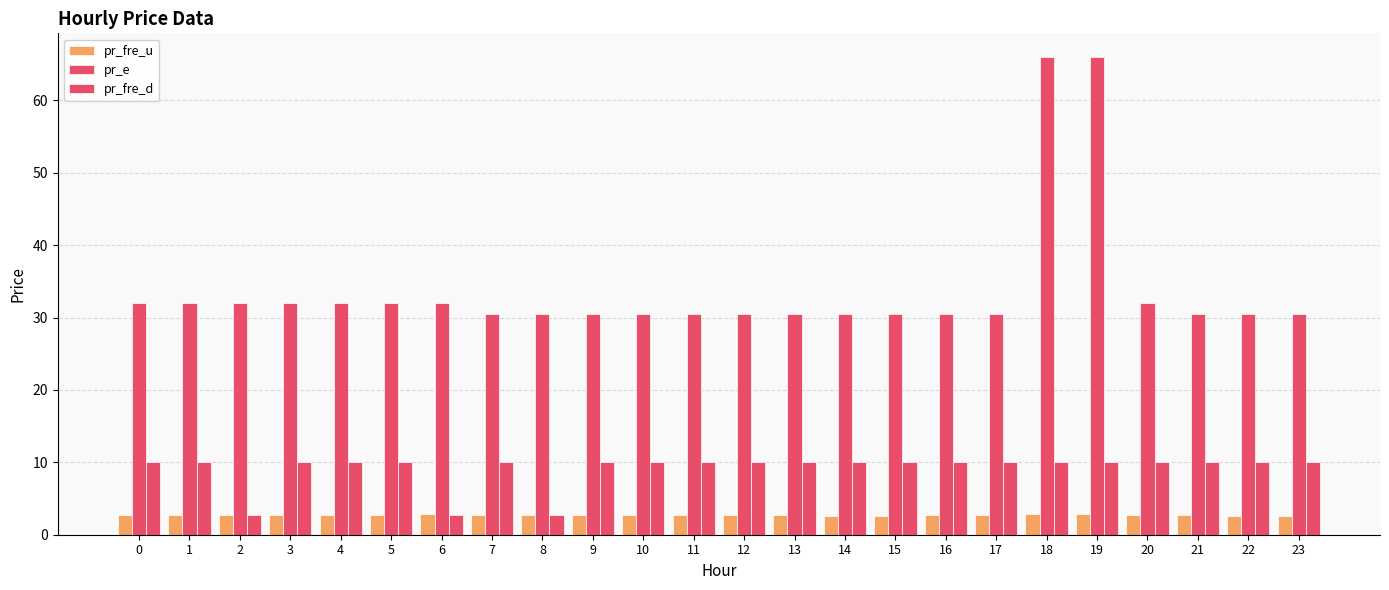

The value of pr_fre_d at 21 is 10.0. True or false?

True